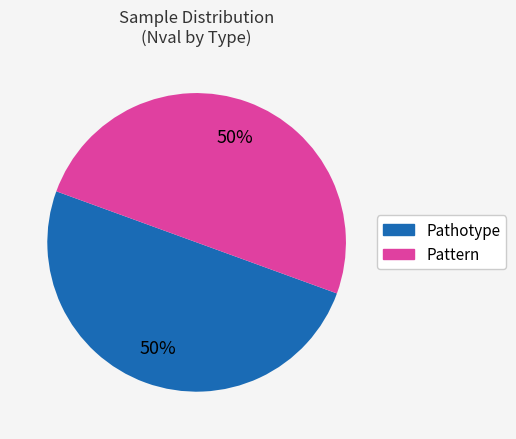

To the nearest percent, what is the average slice percentage?

50%